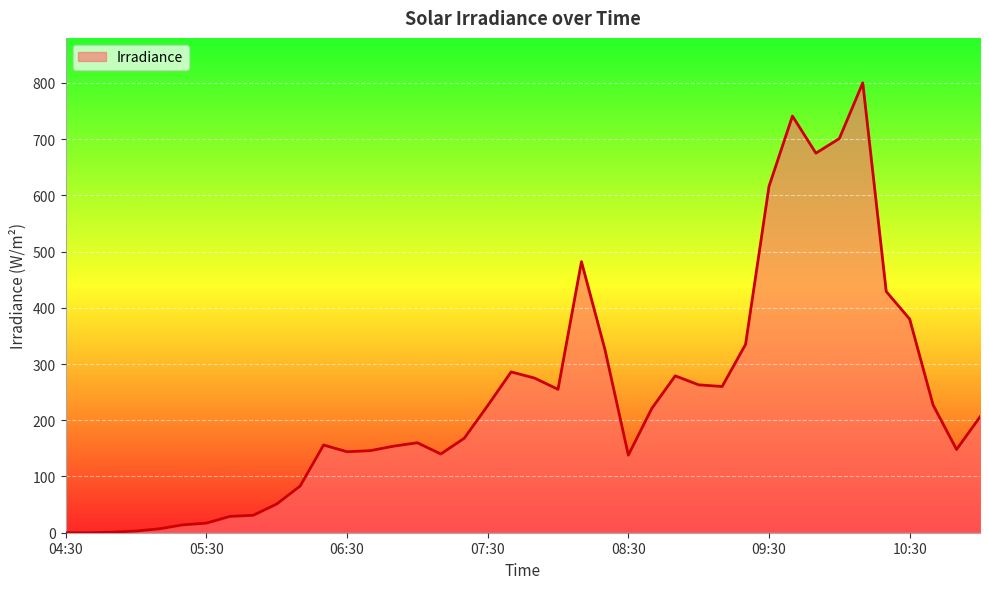

What is the difference between the maximum and minimum values?

800